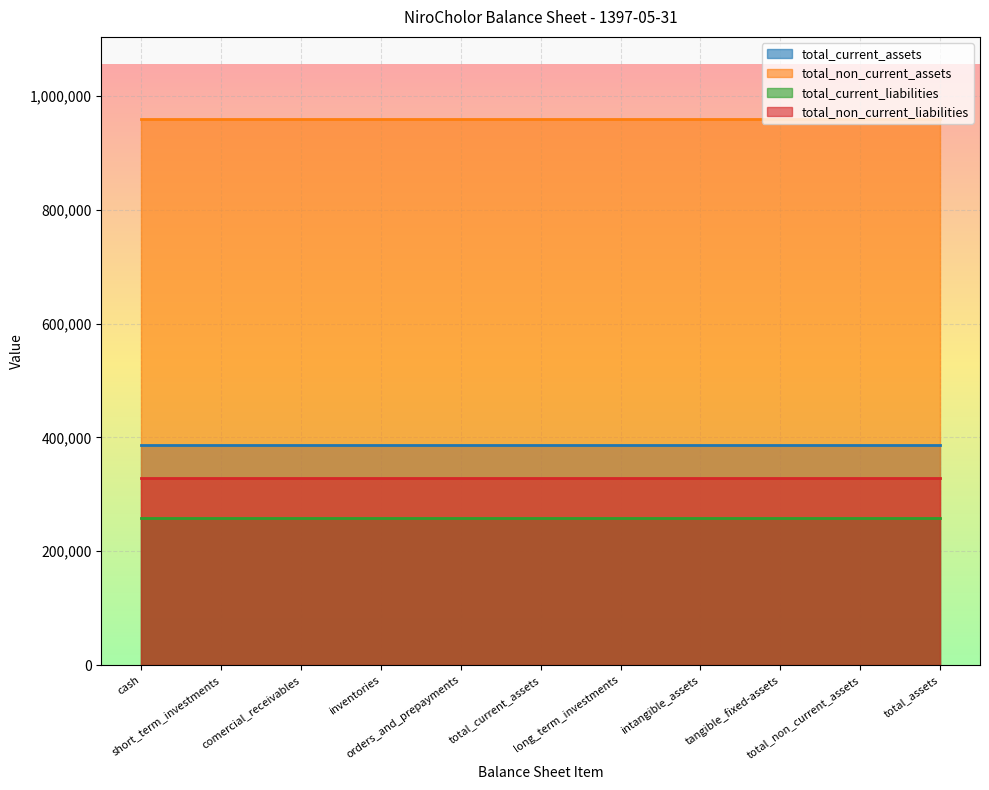

Is it true that total_non_current_assets equals 959799 at short_term_investments?

True